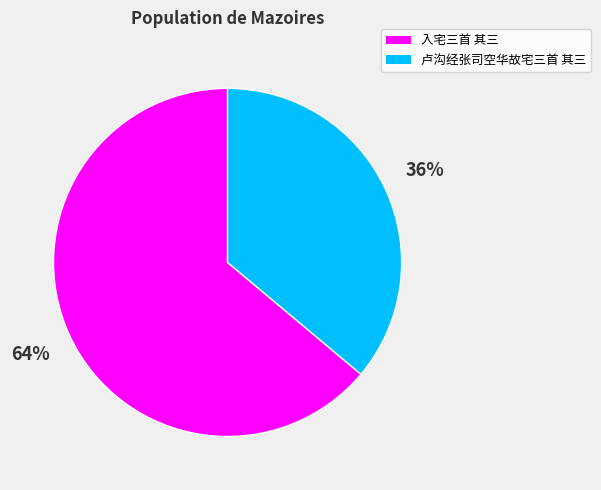

The 入宅三首 其三 slice represents 64% of the pie. True or false?

True